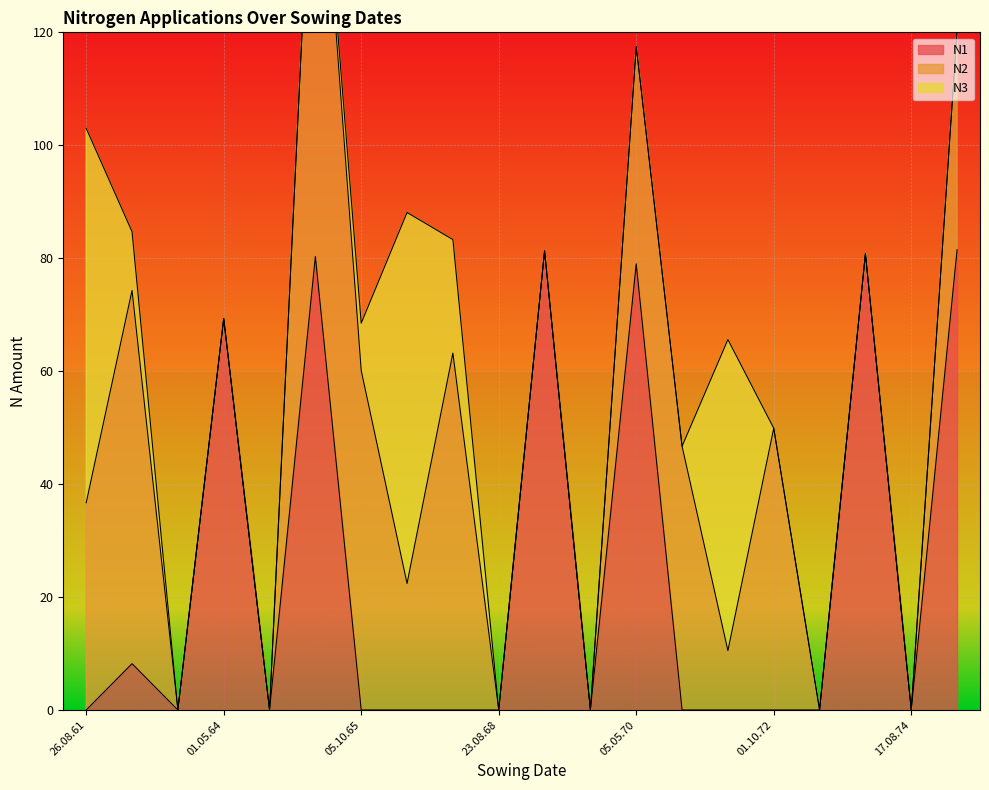

What is the label of the 7th point from the right?

09.10.70